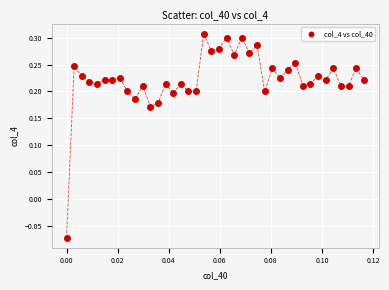

What is the range of Y values (max minus min)?

0.4